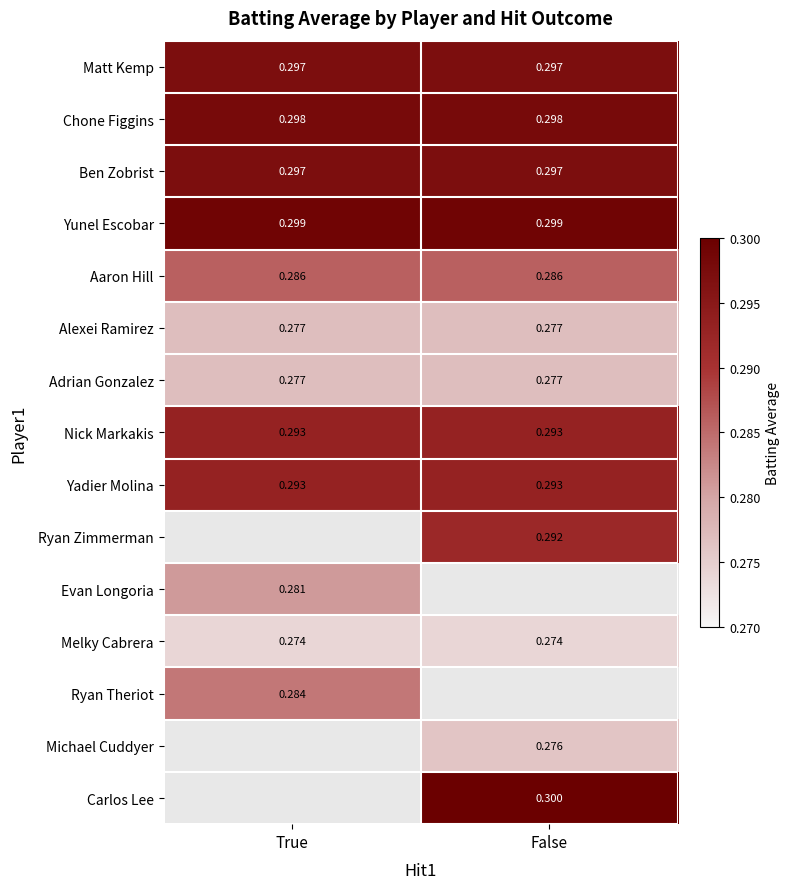

What is the greatest value displayed?

0.3